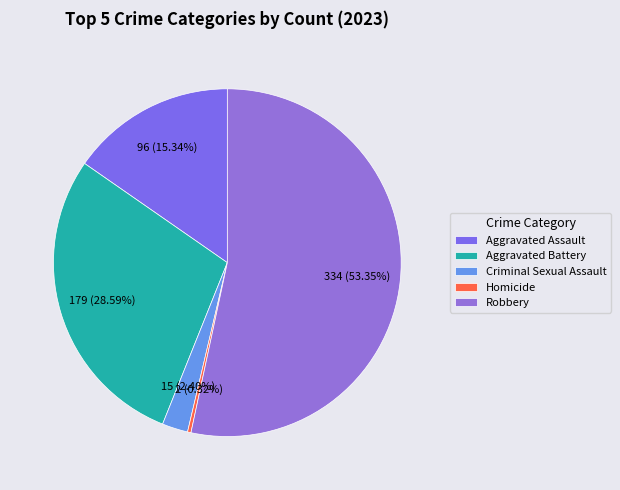

Which category has the biggest portion of the pie?

Robbery